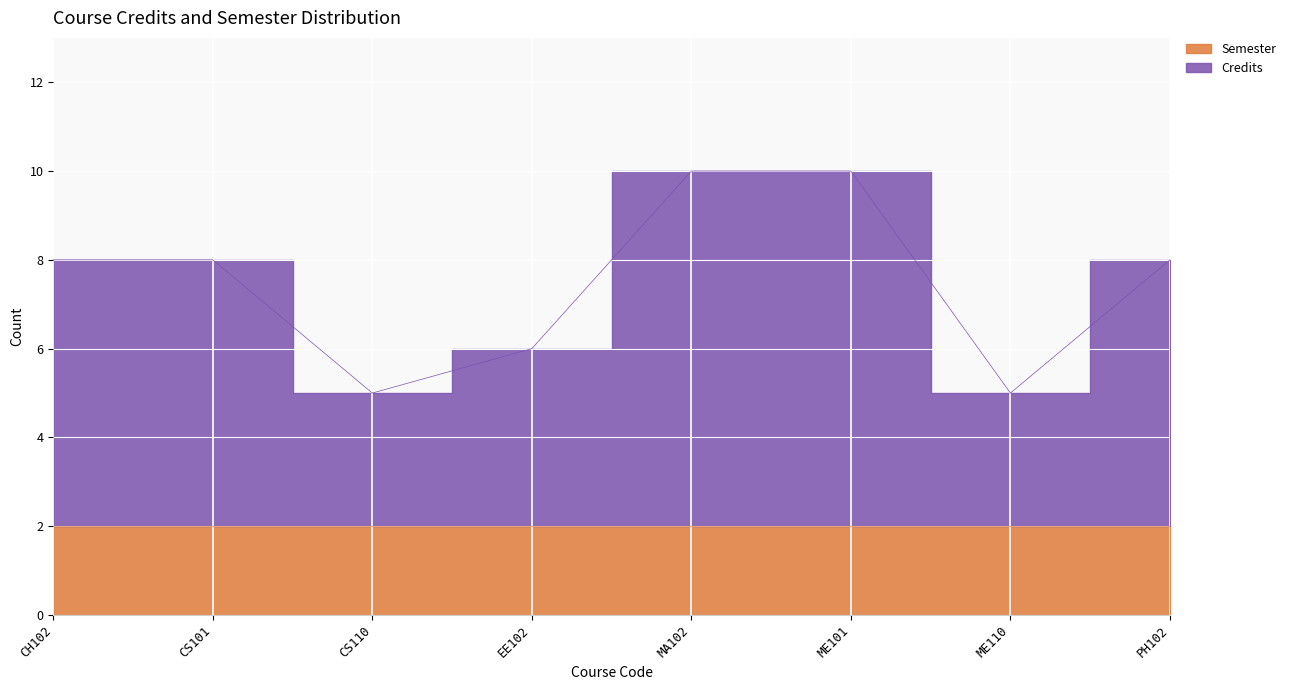

At which category does the chart reach its minimum across all series?

CS110